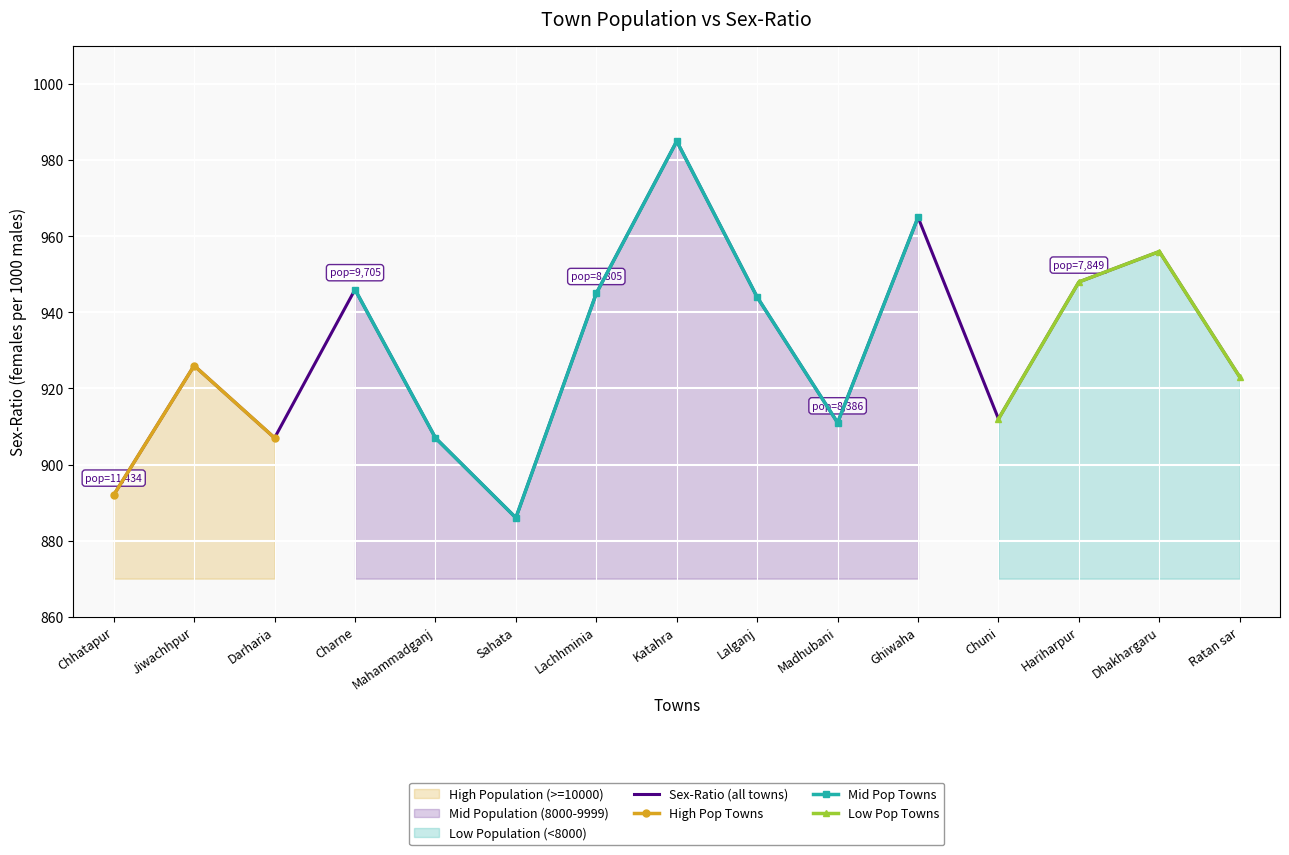

What is the label of the 9th point from the left?

Lalganj